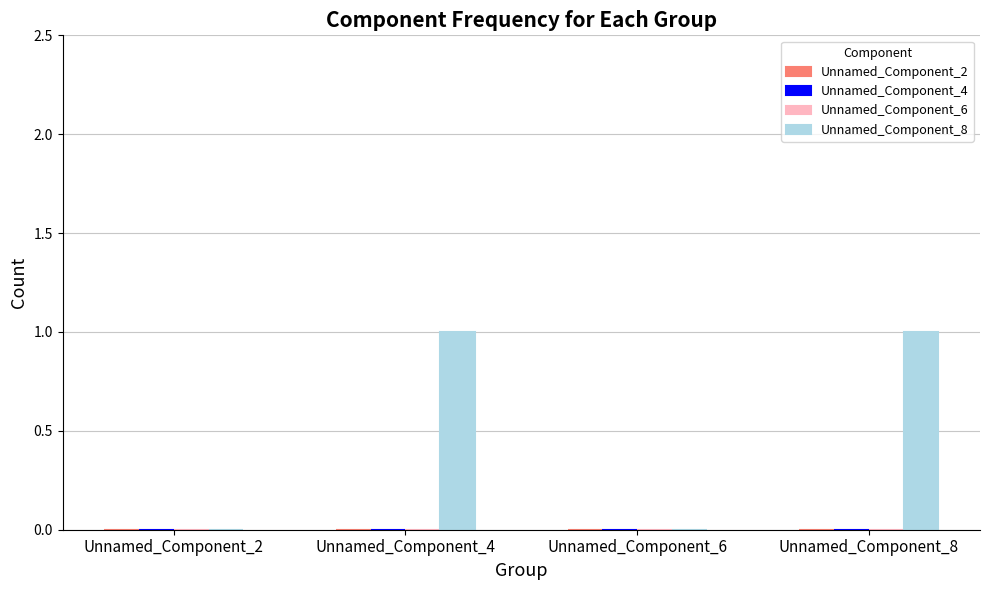

Reading right to left, transcribe all the data shown in this chart.

Unnamed_Component_8=1	Unnamed_Component_6=0	Unnamed_Component_4=1	Unnamed_Component_2=0